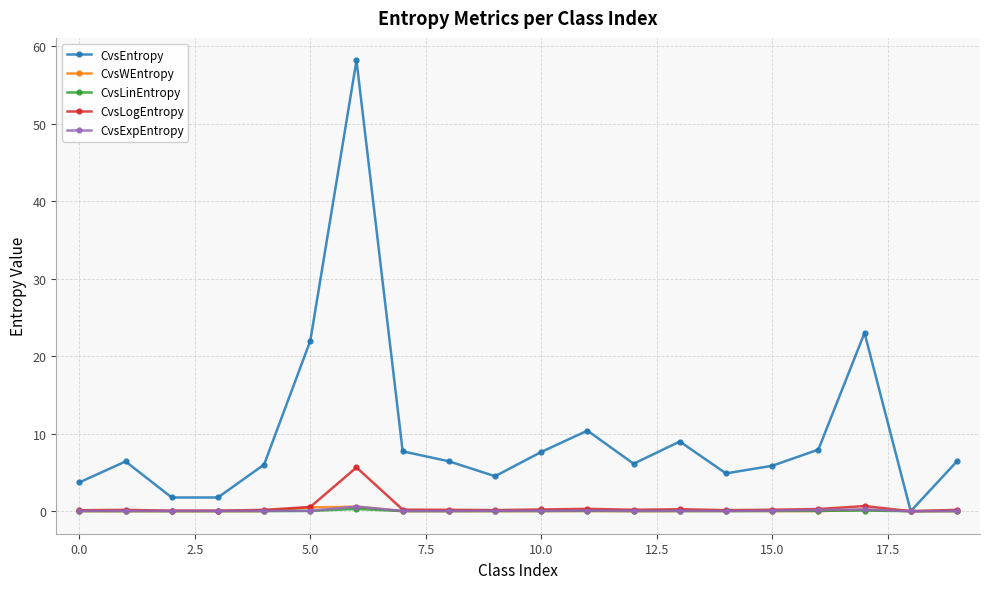

Which series has the widest spread of values?

CvsEntropy